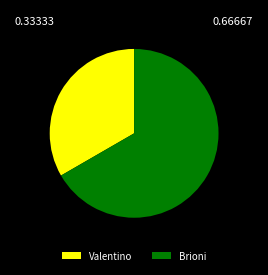

Is the sum of Brioni and Valentino greater than half?

Yes